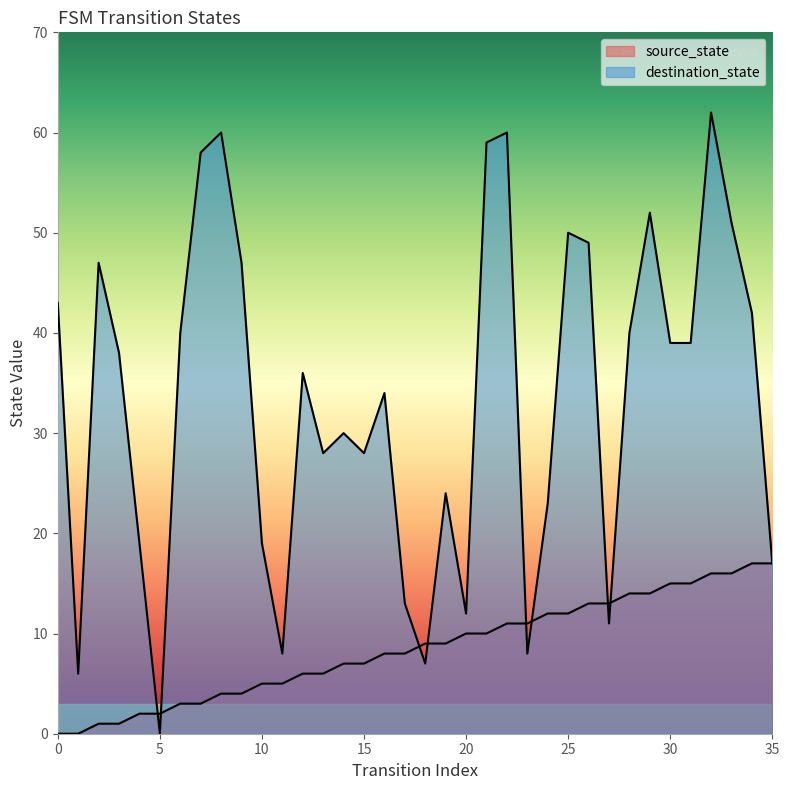

Is it true that destination_state equals 79 at 22?

False